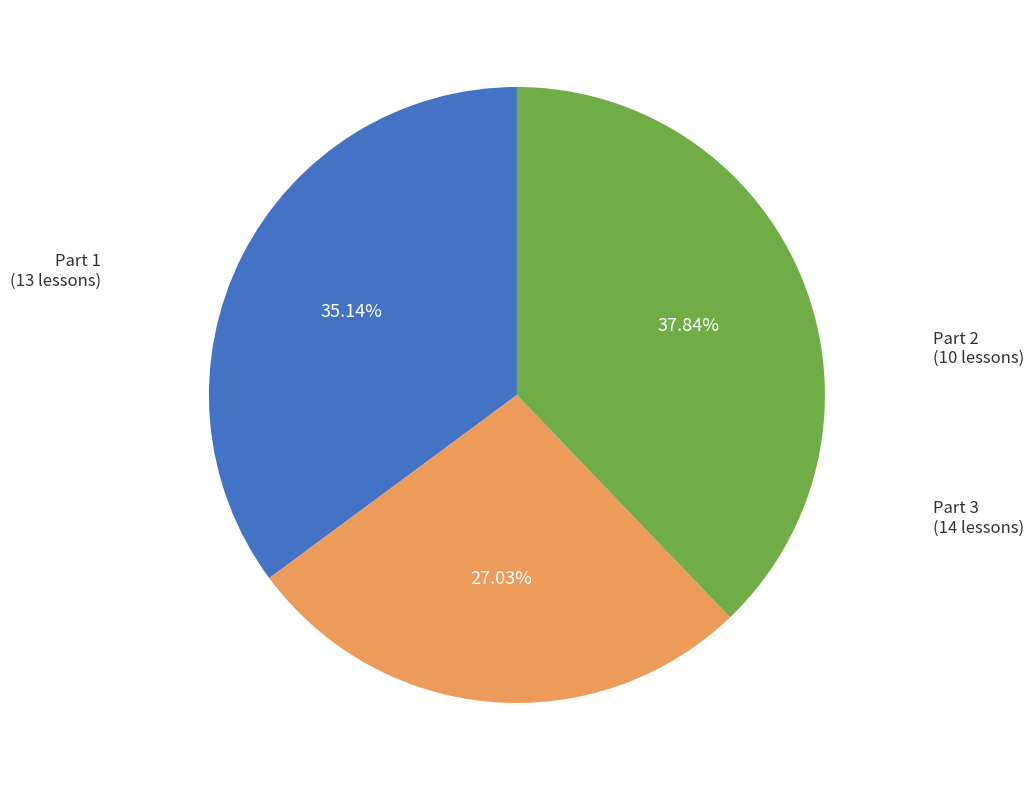

Is Part 1 the majority of the pie?

No